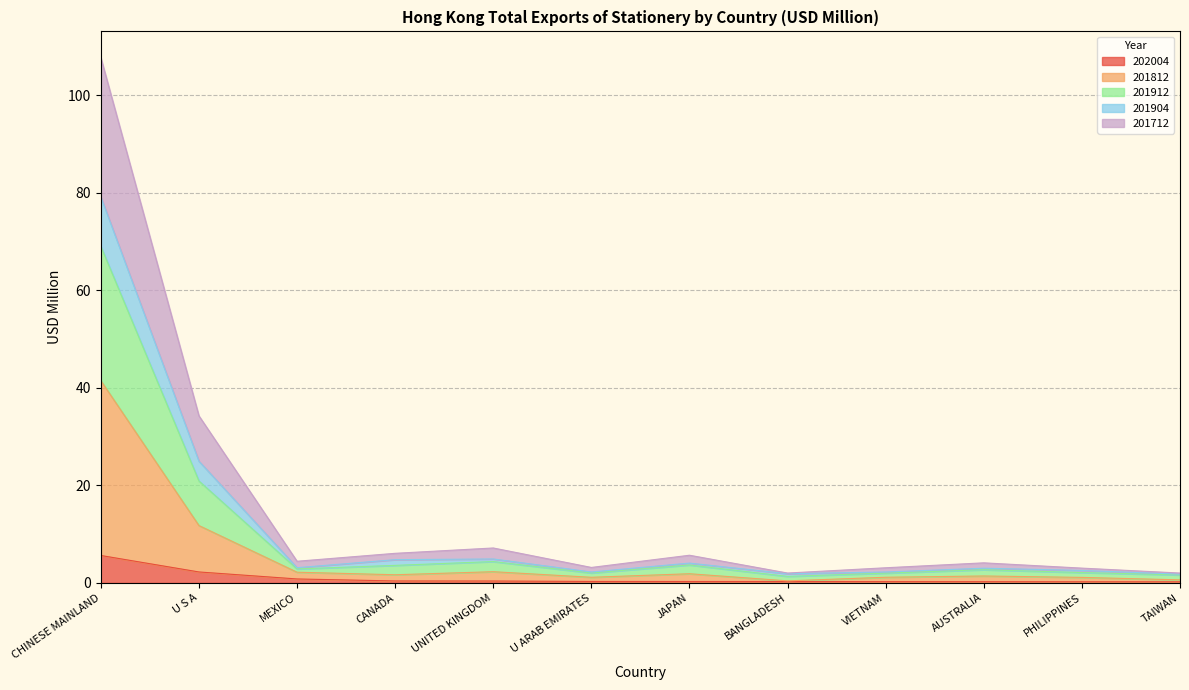

Count the number of categories in the chart.

12